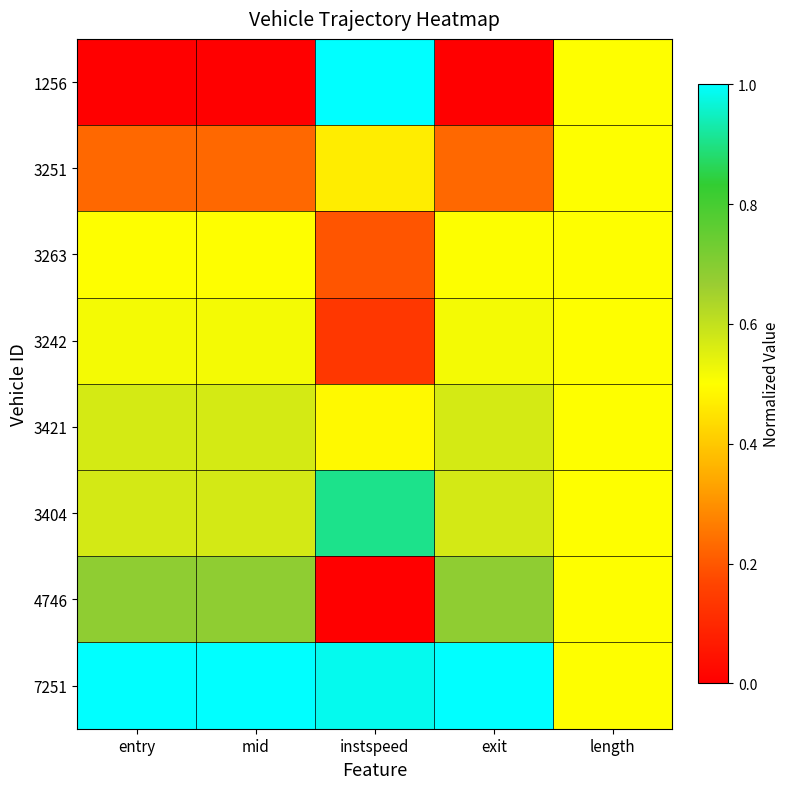

Reading left to right, list all the values displayed in this chart.

1256: entry=0.0	mid=0.0	instspeed=1.0	exit=0.0	length=0.5
3251: entry=0.2	mid=0.2	instspeed=0.5	exit=0.2	length=0.5
3263: entry=0.5	mid=0.5	instspeed=0.2	exit=0.5	length=0.5
3242: entry=0.5	mid=0.5	instspeed=0.1	exit=0.5	length=0.5
3421: entry=0.6	mid=0.6	instspeed=0.5	exit=0.6	length=0.5
3404: entry=0.6	mid=0.6	instspeed=0.9	exit=0.6	length=0.5
4746: entry=0.7	mid=0.7	instspeed=0.0	exit=0.7	length=0.5
7251: entry=1.0	mid=1.0	instspeed=1.0	exit=1.0	length=0.5